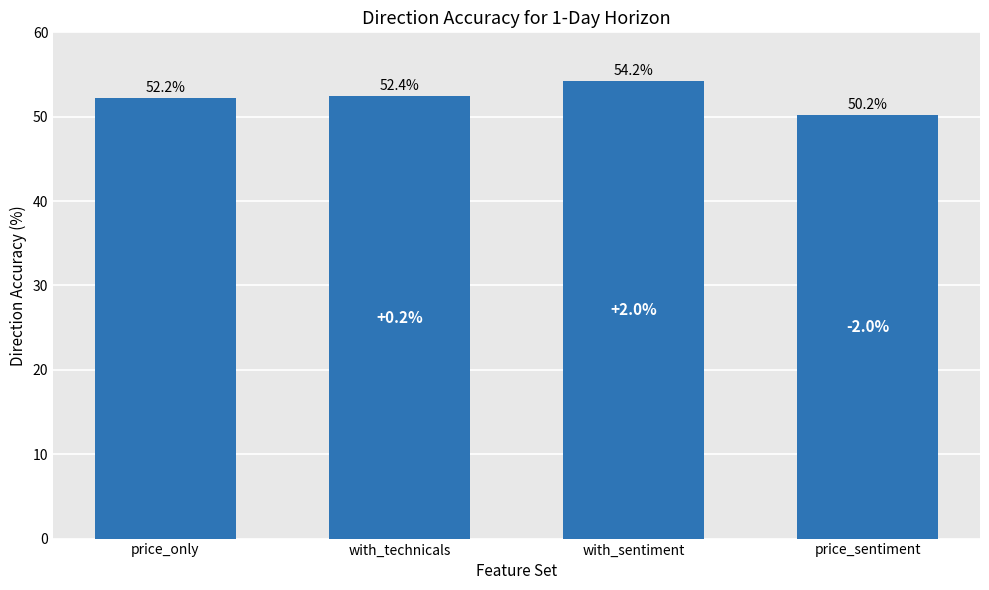

True or false: the data shows 11.1 at price_only.

False